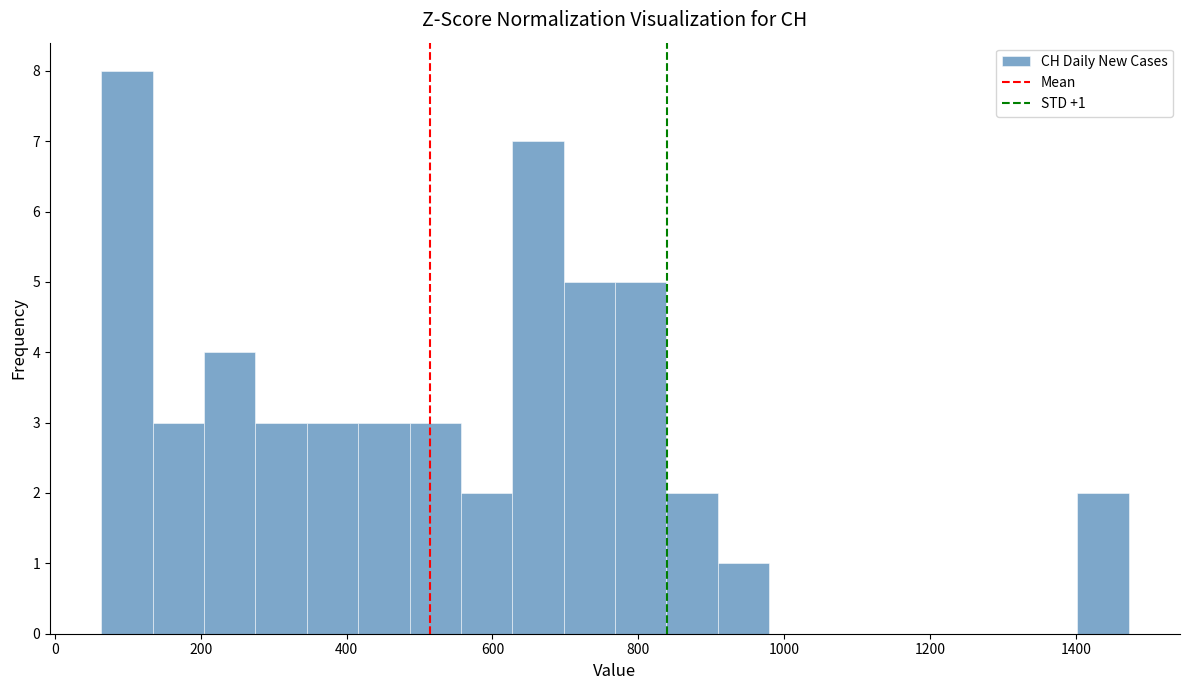

Around what value on the x-axis is the tallest bar? Give the approximate position of its centre, as read against the axis.

100